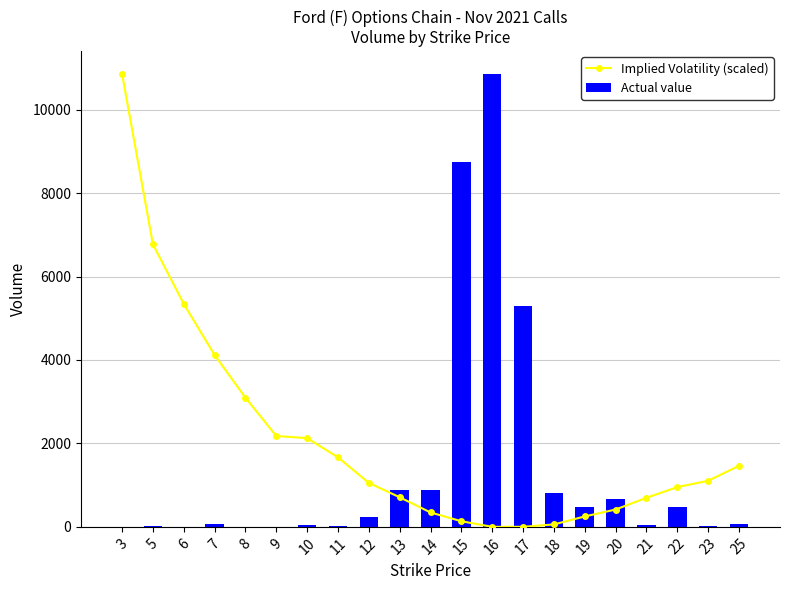

Rank the categories by Implied Volatility (scaled) value from lowest to highest.

16, 17, 18, 15, 19, 14, 20, 21, 13, 22, 12, 23, 25, 11, 10, 9, 8, 7, 6, 5, 3